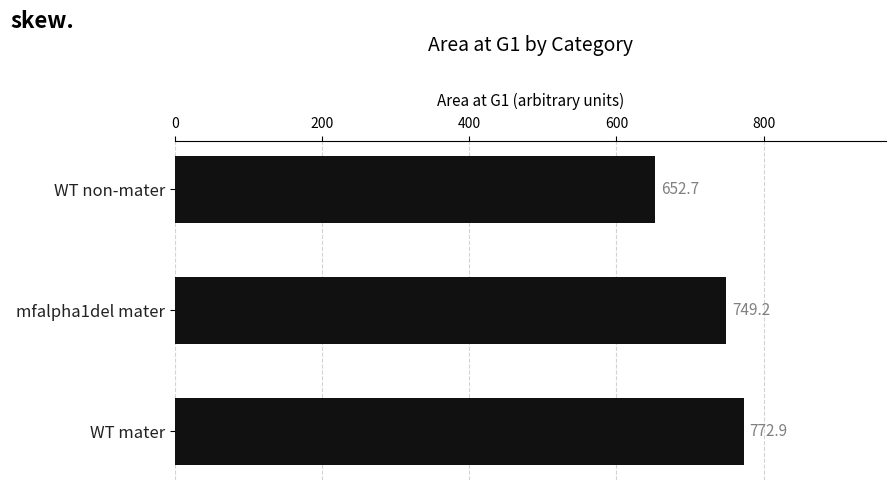

What is the change in value from WT mater to WT non-mater?

-120.2